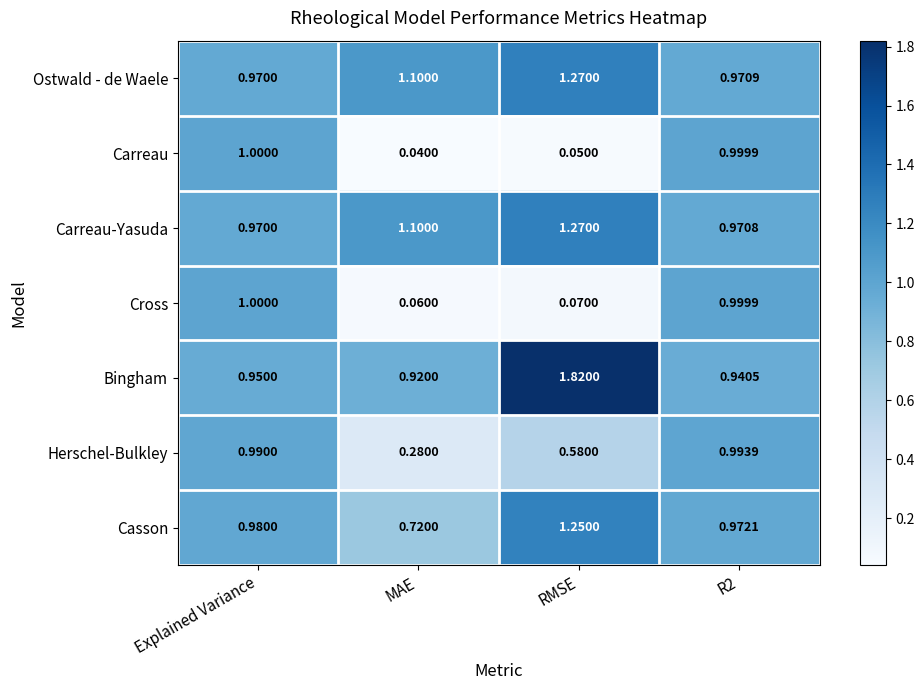

At which label is Casson closest to 0?

MAE